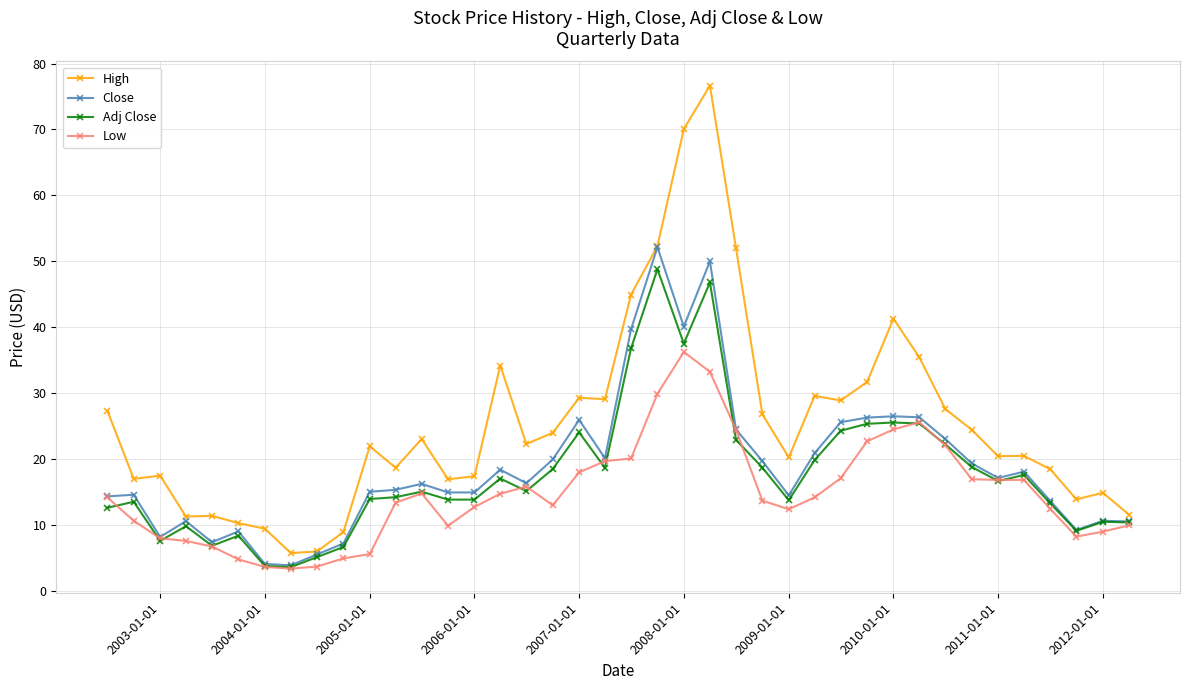

How many data points does each series have?

40